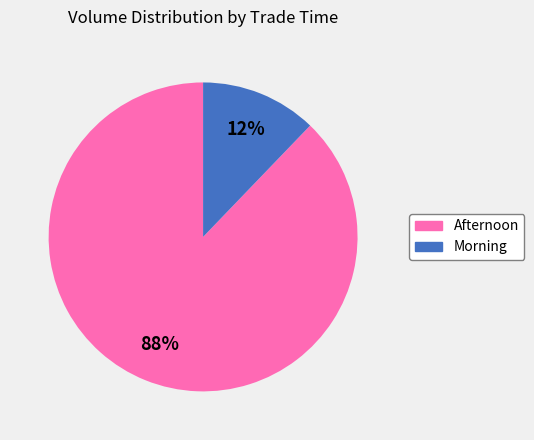

Does any single category account for the majority?

Yes